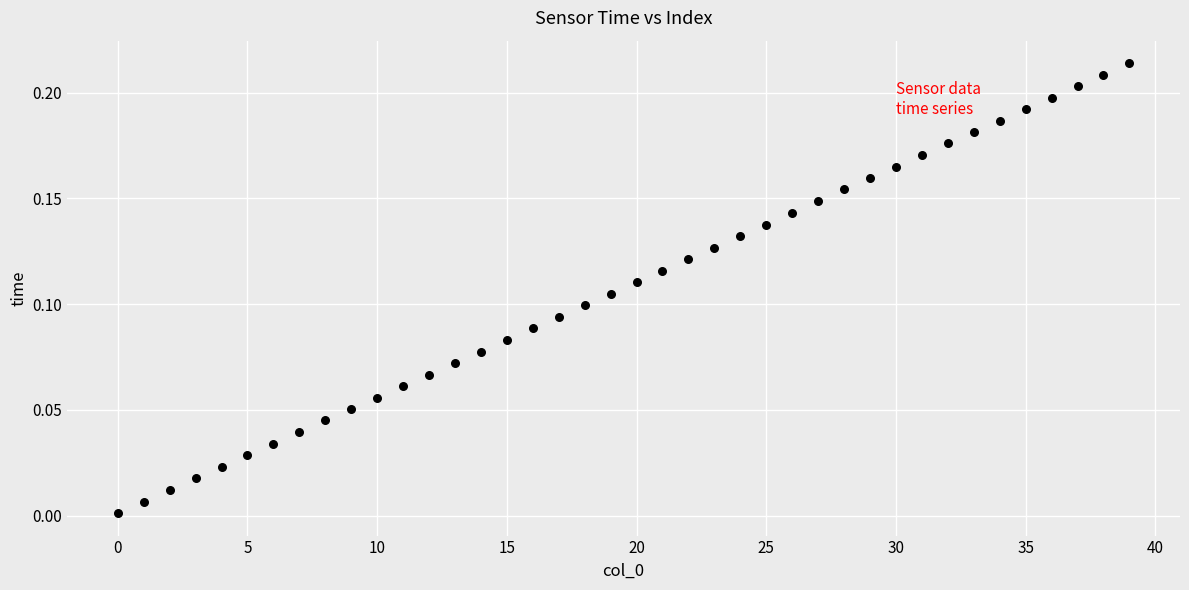

How many points are shown in the scatter plot?

40